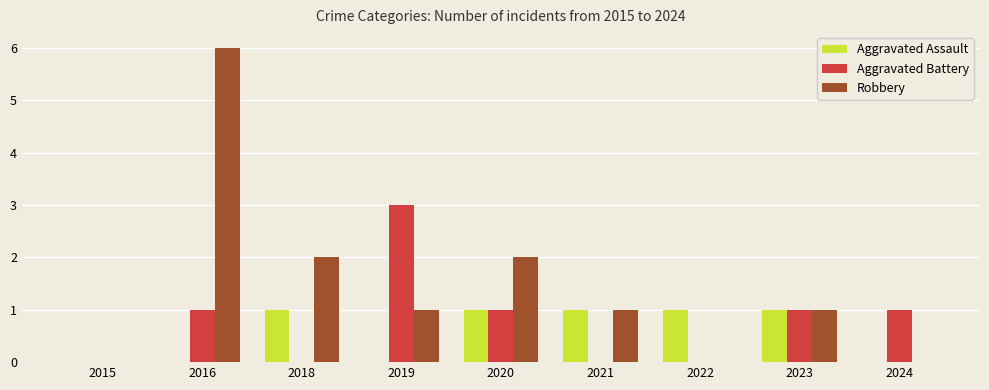

Is it true that Robbery equals 2 at 2022?

False